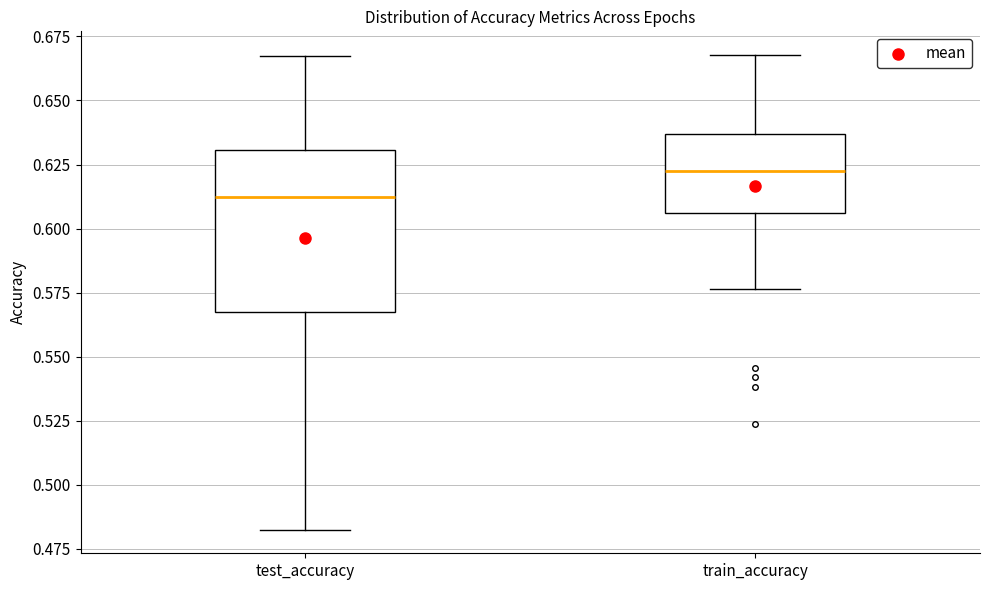

Where does the median line of the box for test_accuracy sit on the y-axis? The values are not printed on the chart, so give them approximately, as read against the axis.

0.615